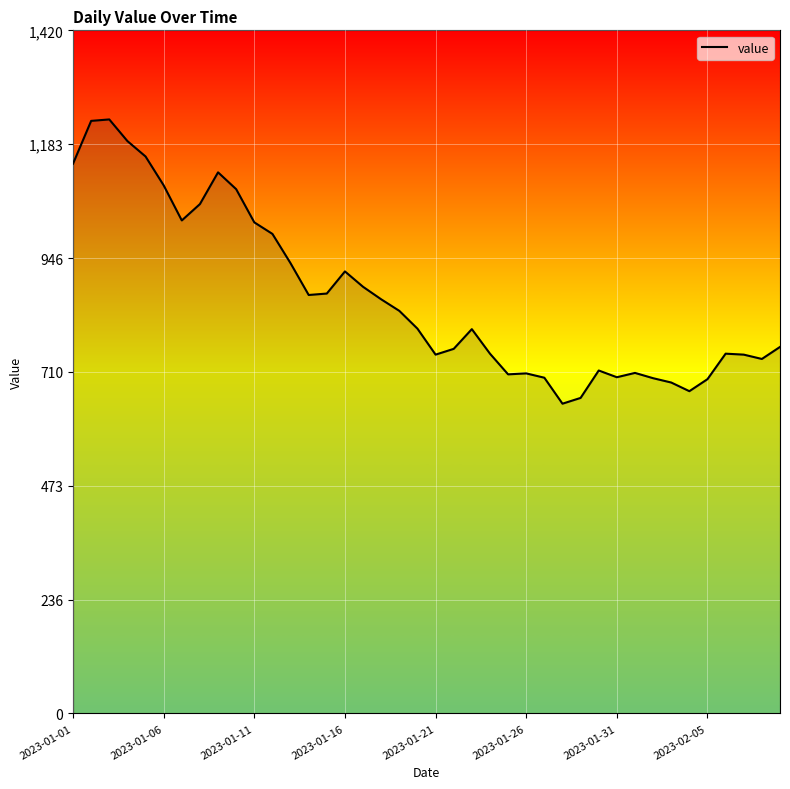

What is the minimum value shown in the chart?

644